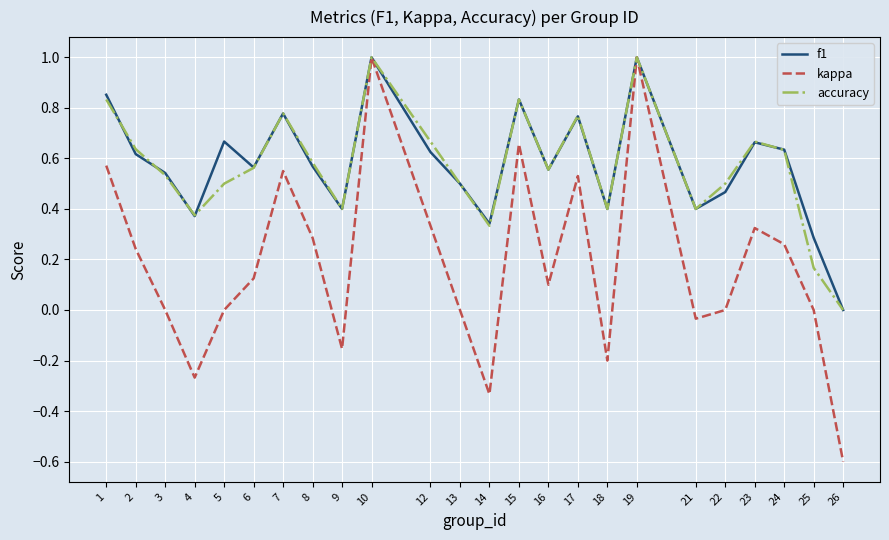

Which series has the largest range (max minus min)?

kappa